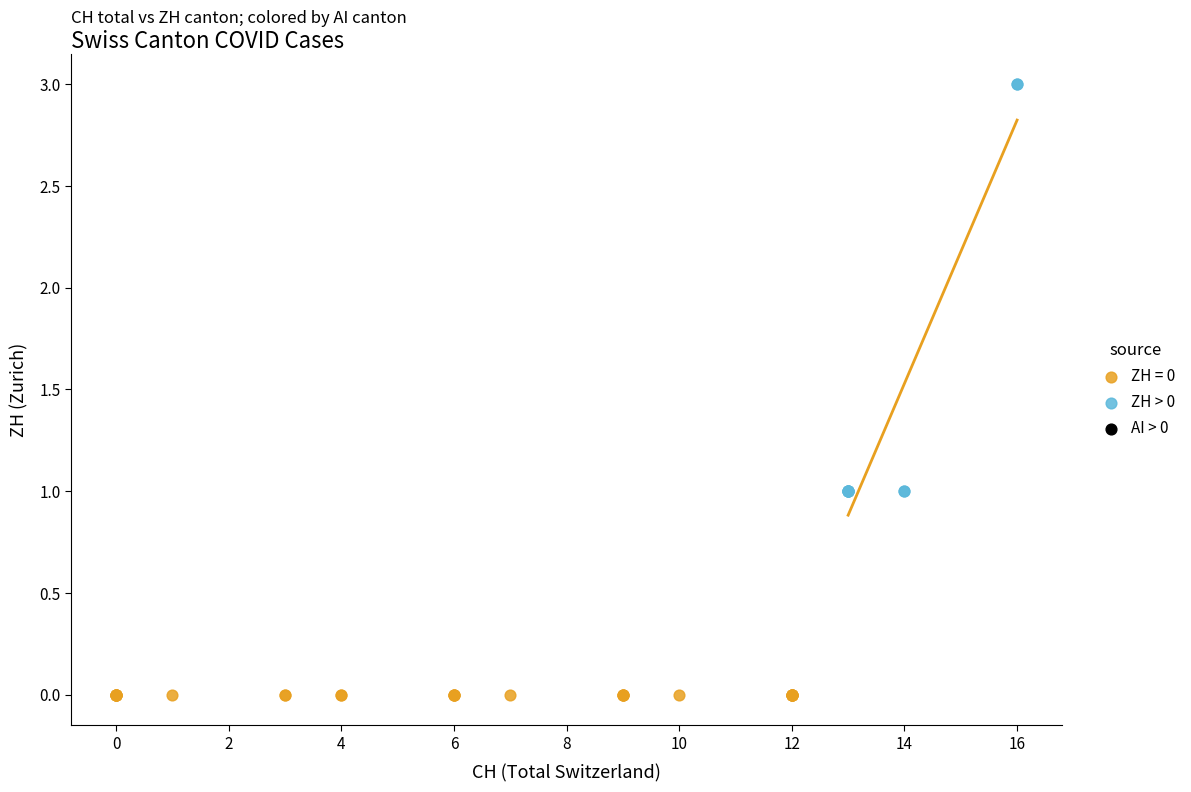

Which series reaches the minimum Y coordinate?

ZH = 0